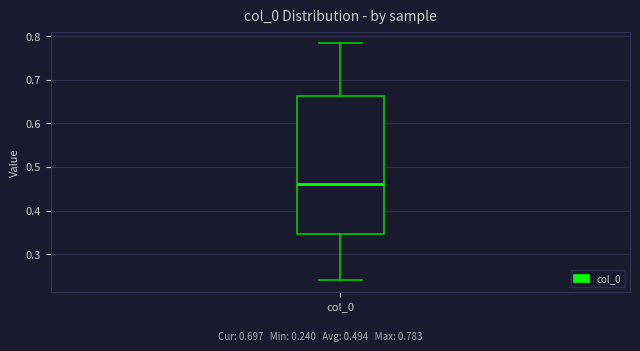

Transcribe this box plot: give where the median line is, the range the box spans, and where the two whiskers end, as read against the y-axis. The values are not printed on the chart, so give them approximately, as read against the axis.

median 0.46, box 0.35 to 0.66, whiskers 0.24 to 0.78